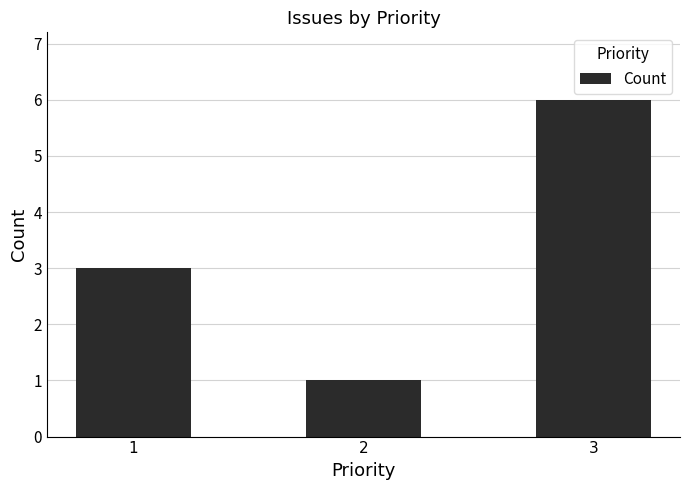

Is it true that the value at 3 is 2?

False